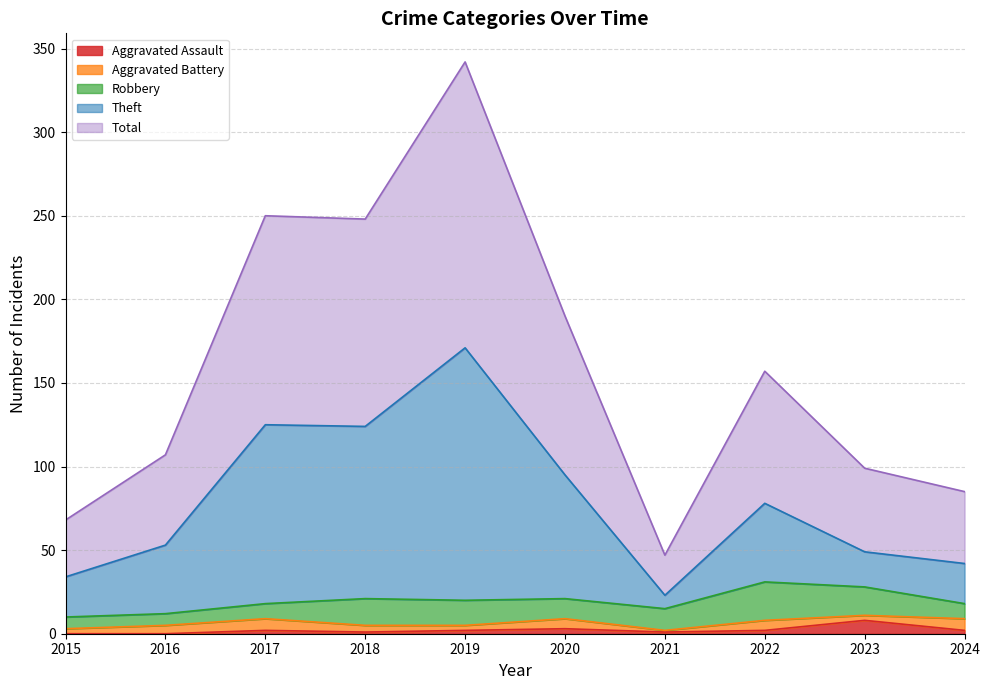

What is the sum of the Theft values at 2017 and 2019?

296